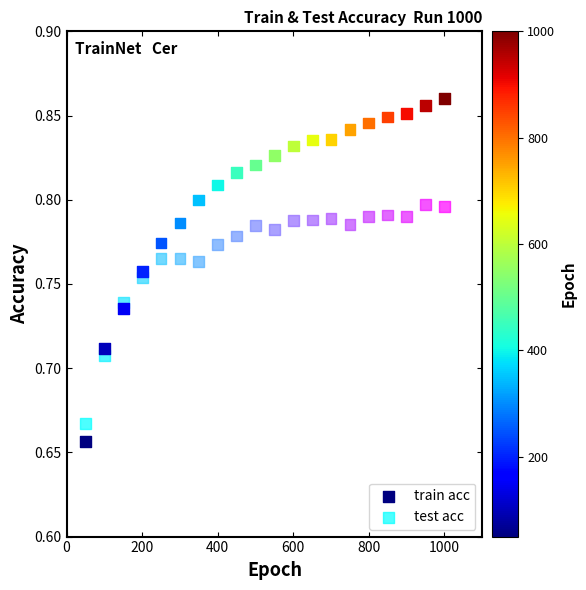

What are all the series names shown in the legend?

train acc, test acc